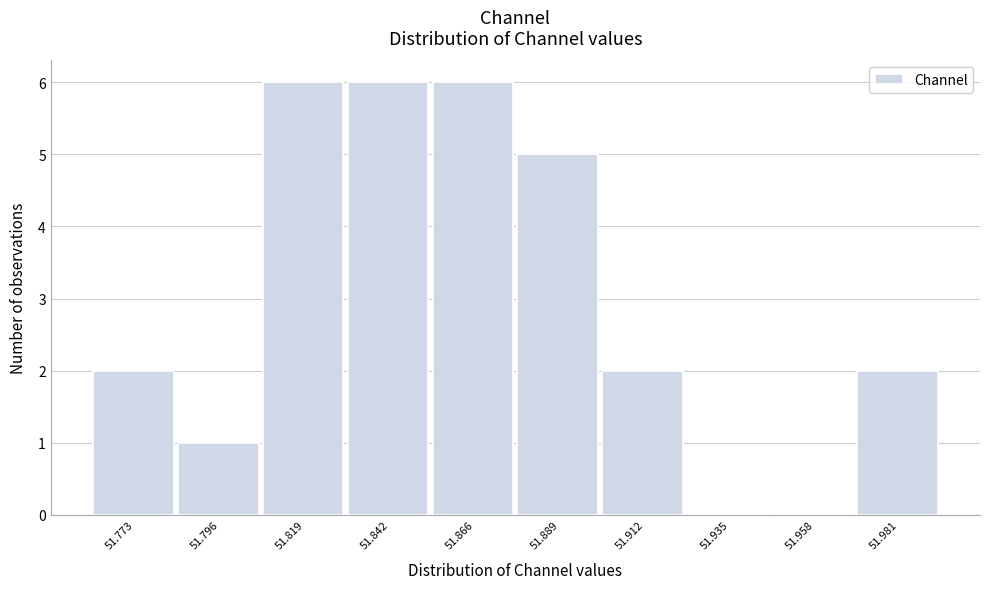

Reading left to right, list all the values displayed in this chart.

51.773=2	51.796=1	51.819=6	51.842=6	51.866=6	51.889=5	51.912=2	51.935=0	51.958=0	51.981=2